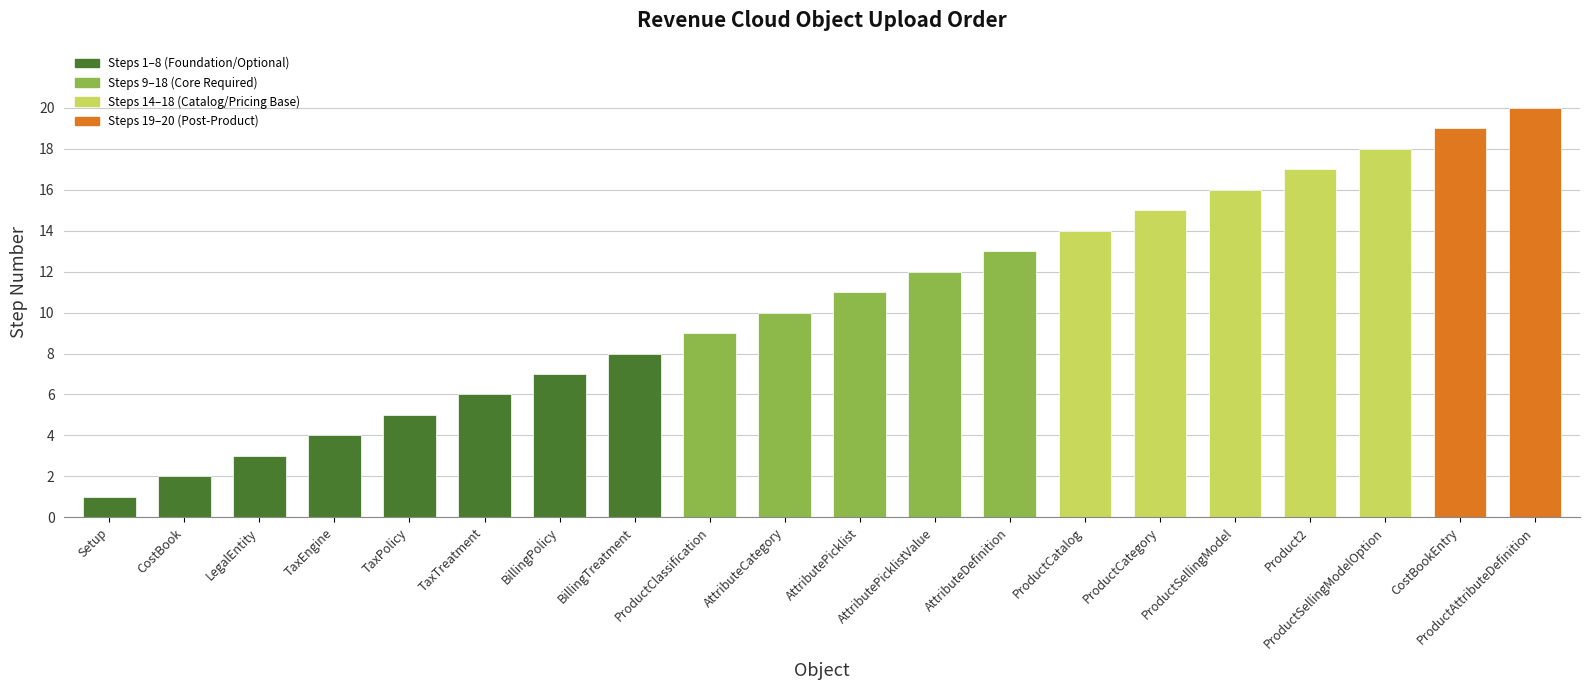

List the labels in order of value, largest first.

ProductAttributeDefinition, CostBookEntry, ProductSellingModelOption, Product2, ProductSellingModel, ProductCategory, ProductCatalog, AttributeDefinition, AttributePicklistValue, AttributePicklist, AttributeCategory, ProductClassification, BillingTreatment, BillingPolicy, TaxTreatment, TaxPolicy, TaxEngine, LegalEntity, CostBook, Setup